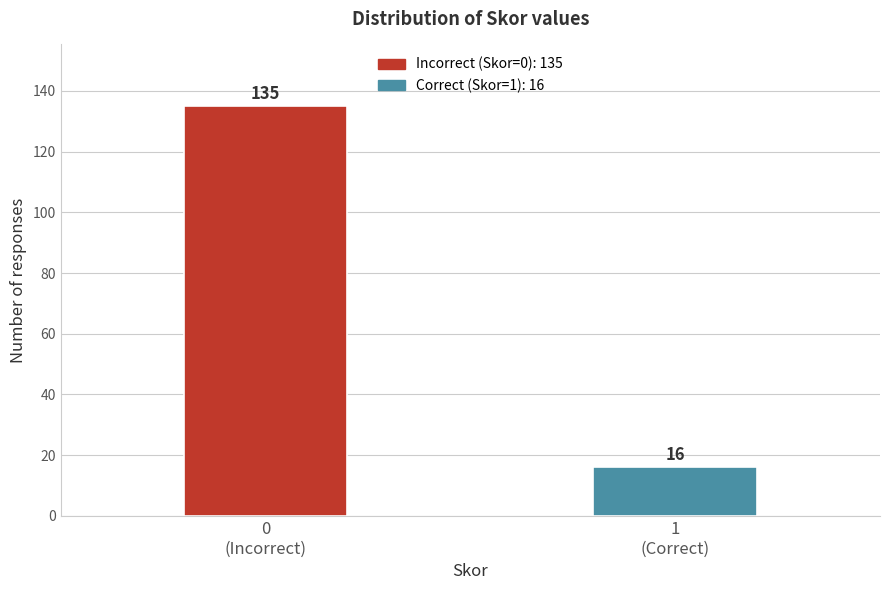

Reading right to left, extract all data points from this chart.

16	135